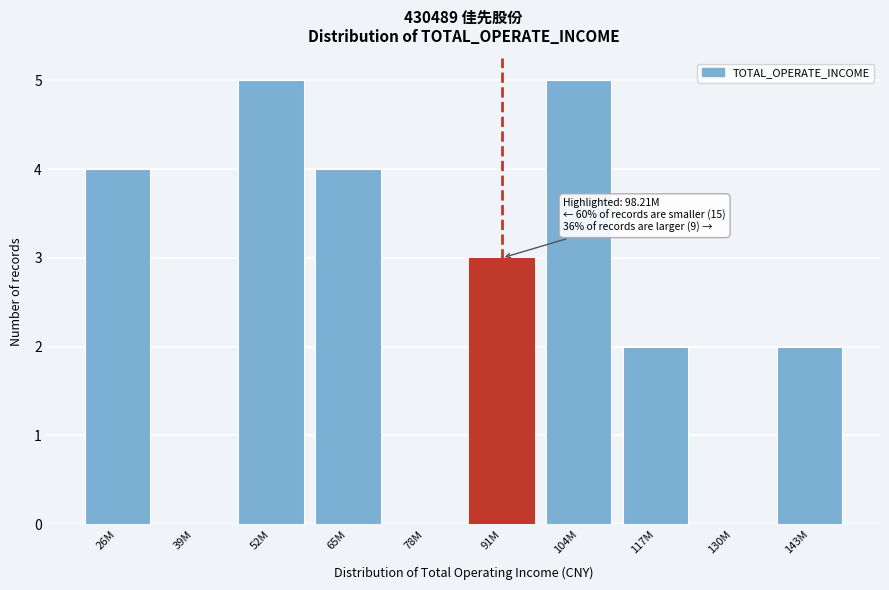

Reading left to right, extract all data points from this chart.

26M=4	39M=0	52M=5	65M=4	78M=0	91M=3	104M=5	117M=2	130M=0	143M=2